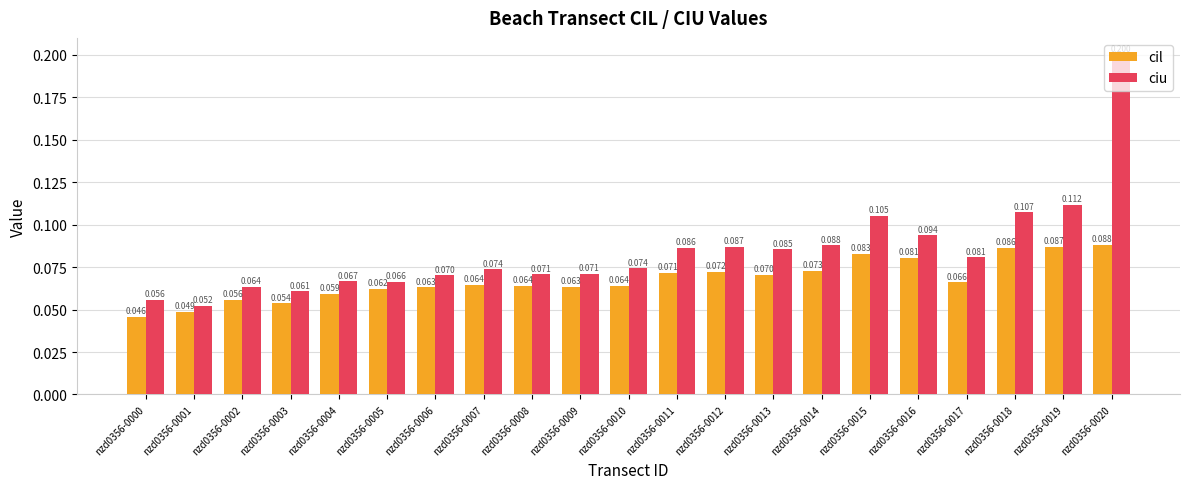

At how many categories does at least one series exceed 0?

21